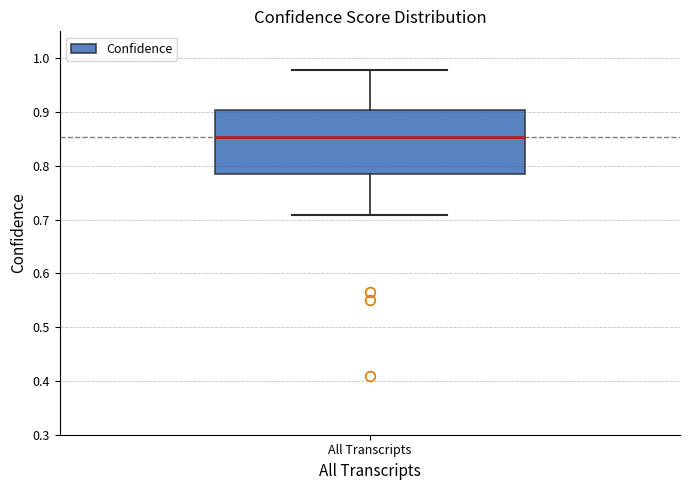

Transcribe this box plot: give where the median line is, the range the box spans, and where the two whiskers end, as read against the y-axis. The values are not printed on the chart, so give them approximately, as read against the axis.

median 0.85, box 0.78 to 0.90, whiskers 0.71 to 0.98